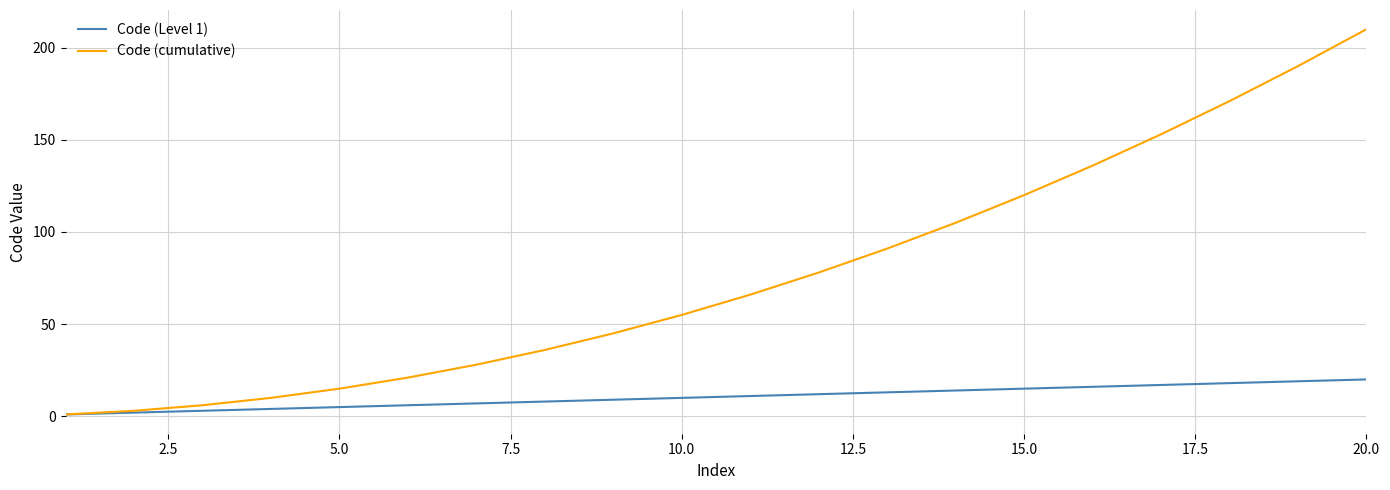

Which series has the largest total across all categories?

Code (cumulative)